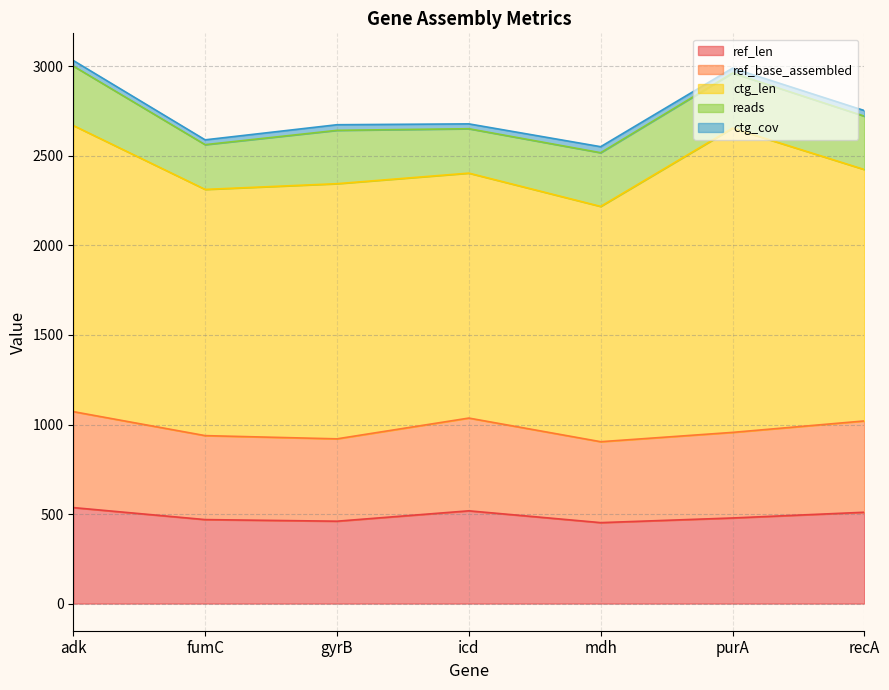

Where does the reads series first go above 298?

adk